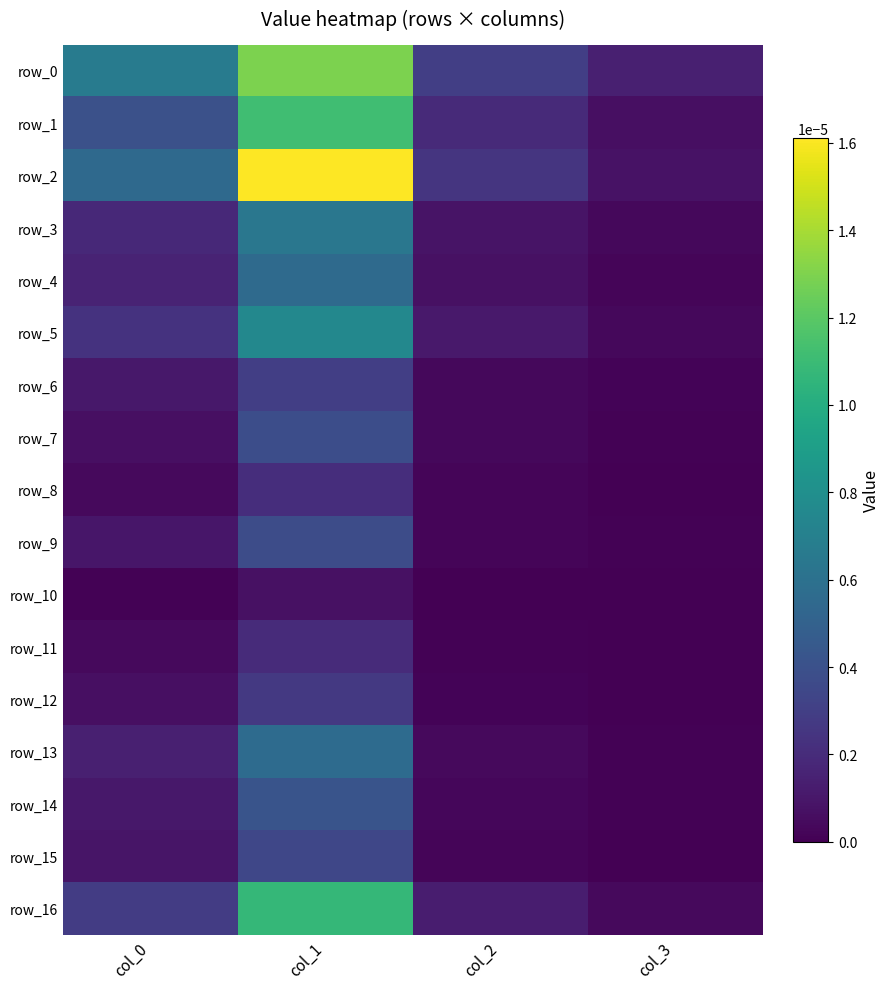

Count the number of categories in the chart.

4